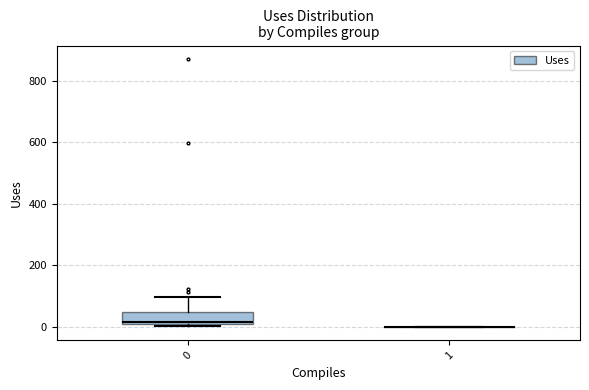

Where does the upper whisker of the box at x = 0 end on the y-axis? The values are not printed on the chart, so give them approximately, as read against the axis.

100